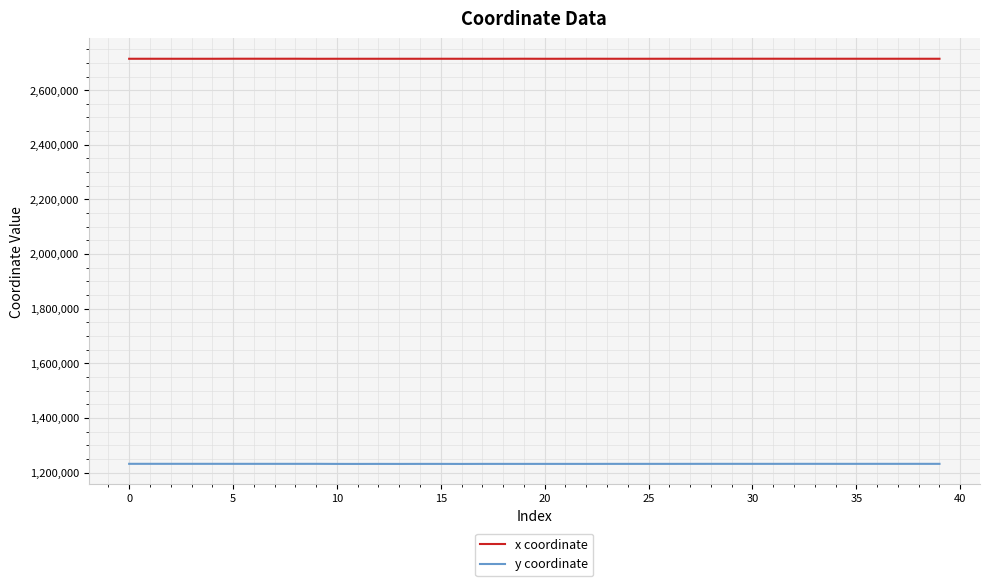

Which series has the widest spread of values?

y coordinate